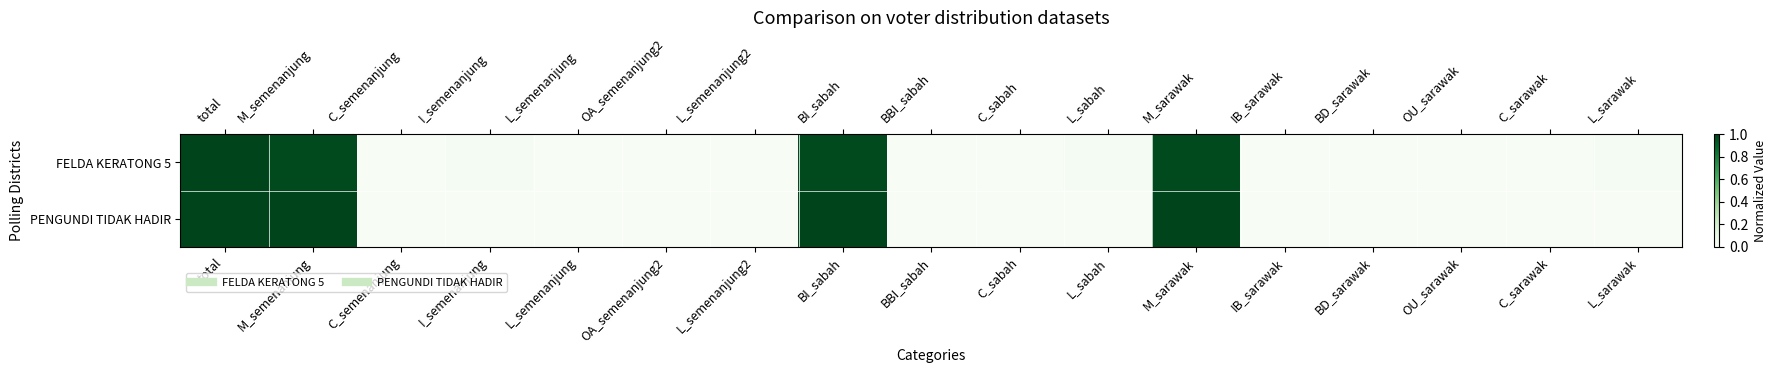

Rank the series by their average value, from highest to lowest.

FELDA KERATONG 5, PENGUNDI TIDAK HADIR